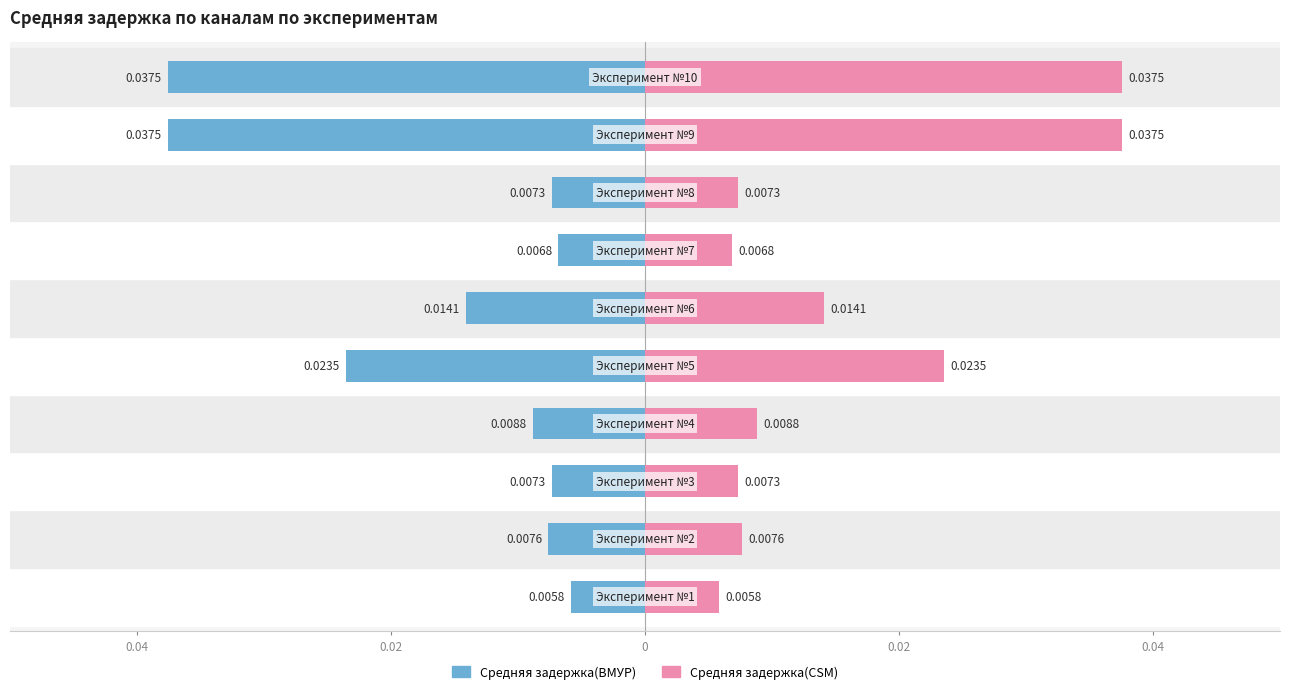

How many data points does each series have?

10